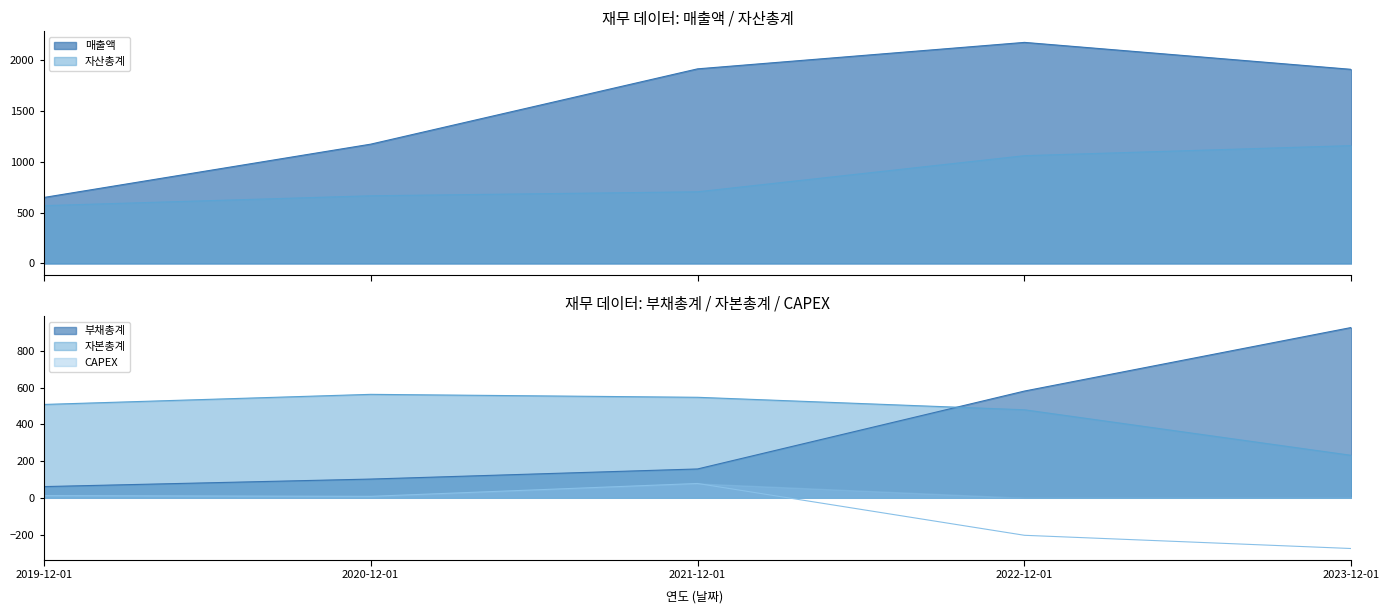

Is it true that CAPEX equals 78 at 2021-12-01?

True